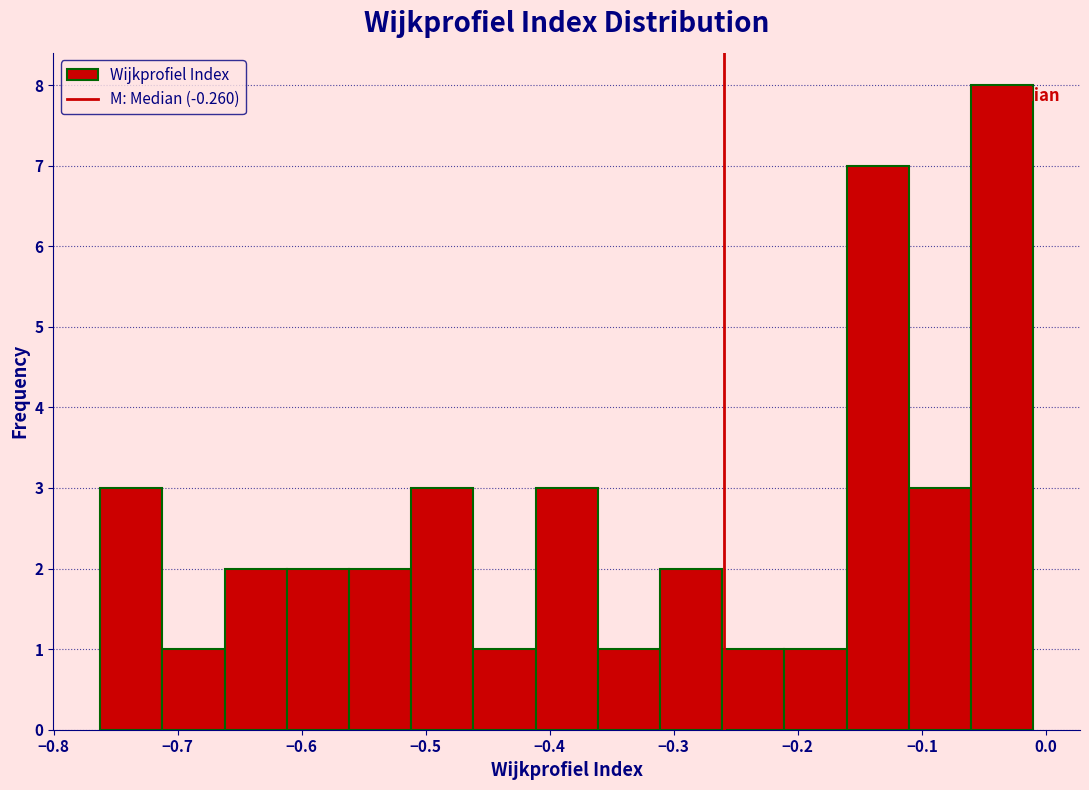

How tall is the bar that spans -0.66 to -0.61 on the x-axis? Neither the bar edges nor the heights are printed on the chart, so give them approximately, as read against the axes.

2